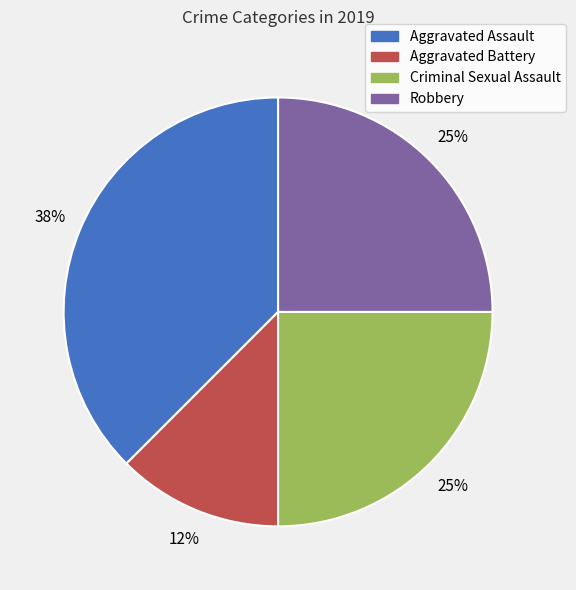

Does Aggravated Battery represent more than half of the total?

No